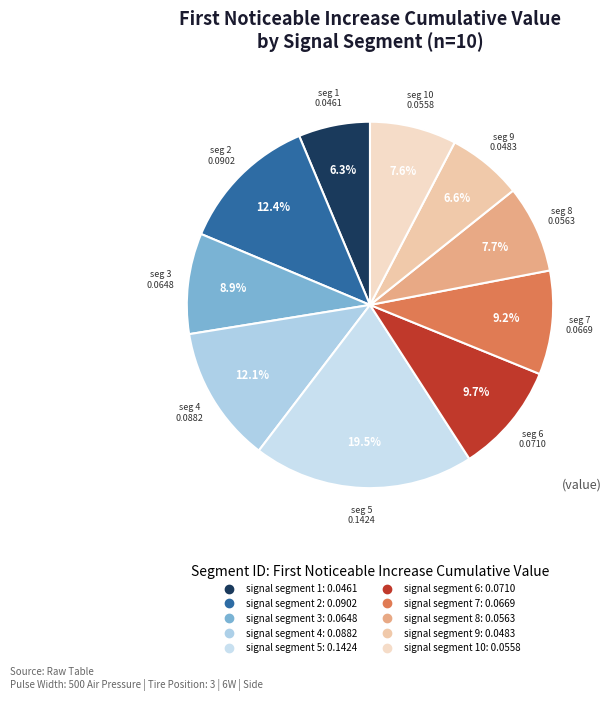

Count the number of slices in the pie.

10